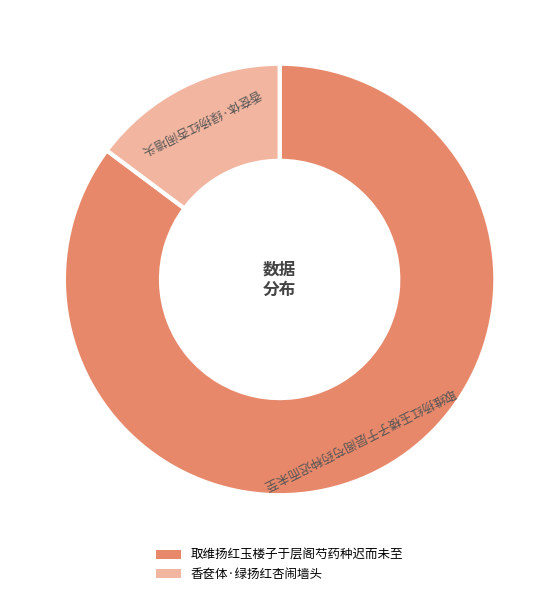

What is the ratio of the value at 取维扬红玉楼子于层阁芍药种迟而未至 to the value at 香奁体·绿扬红杏闹墙头?

5.8